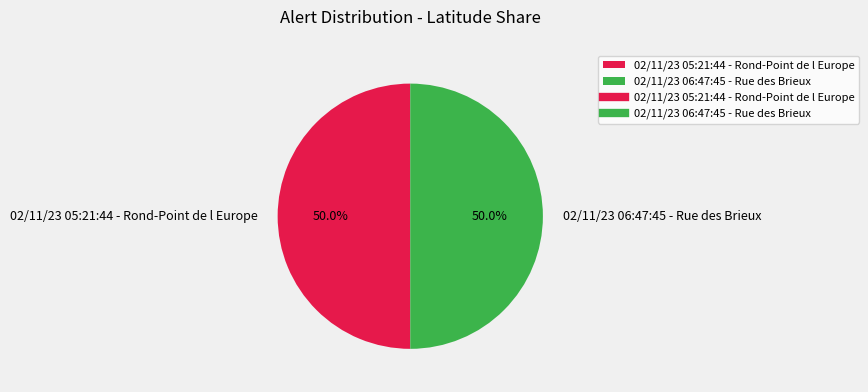

What is the ratio of the value at 02/11/23 05:21:44 - Rond-Point de l Europe to the value at 02/11/23 06:47:45 - Rue des Brieux?

1.0